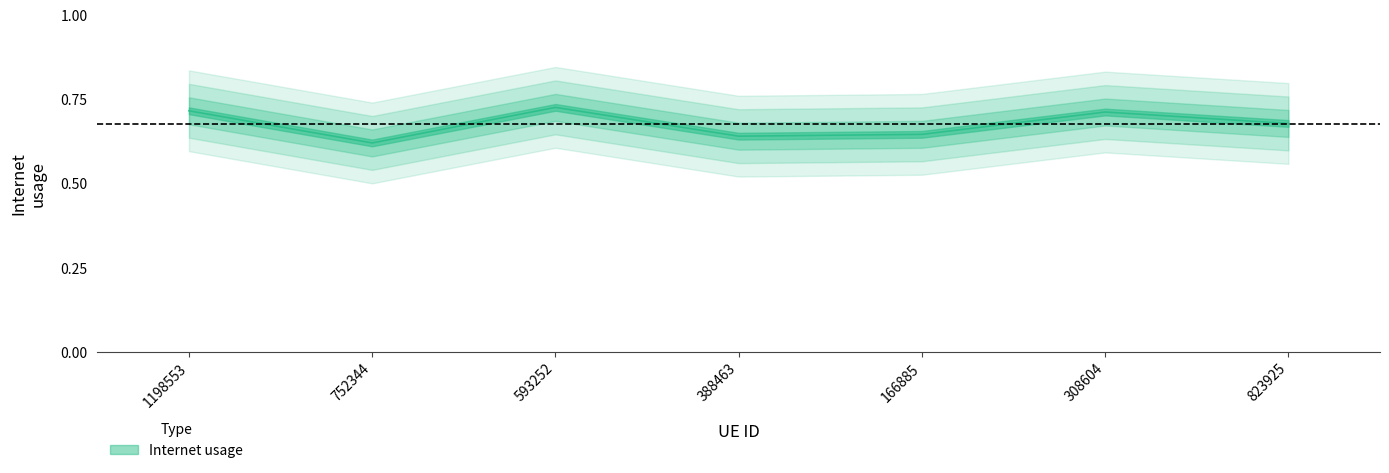

Rank the categories by value from lowest to highest.

752344, 388463, 166885, 823925, 308604, 1198553, 593252